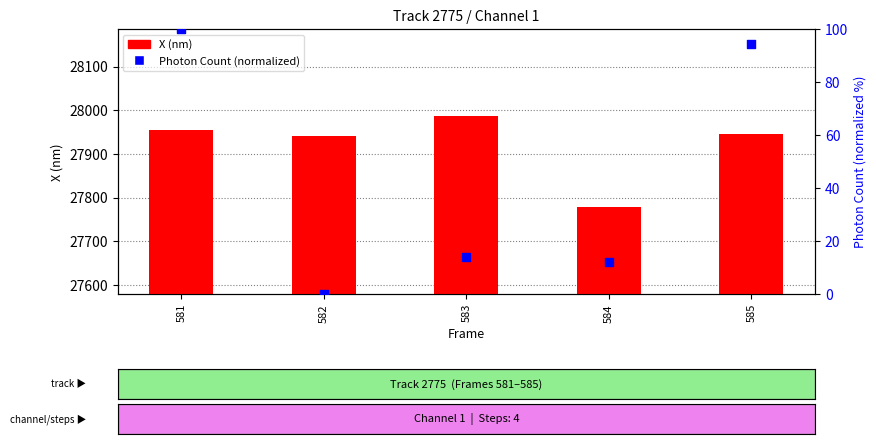

Which series has the largest Y range (max minus min)?

X (nm)